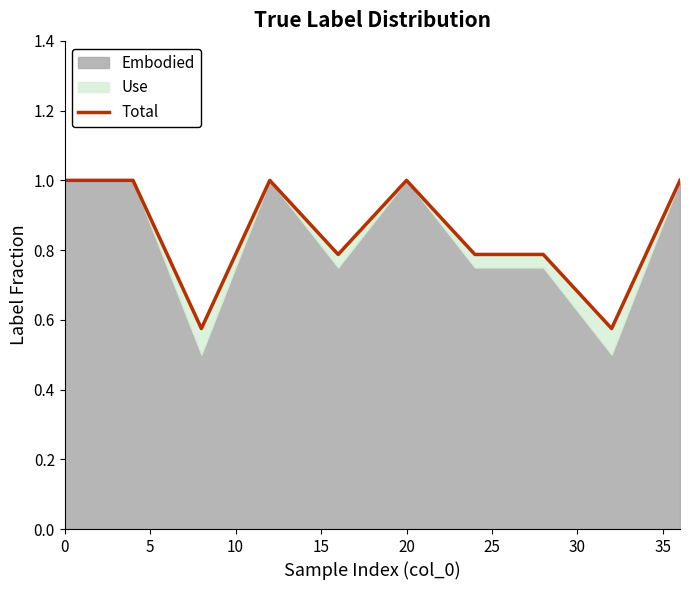

Reading left to right, what are all the values shown in this chart?

1.0	1.0	0.6	1.0	0.8	1.0	0.8	0.8	0.6	1.0